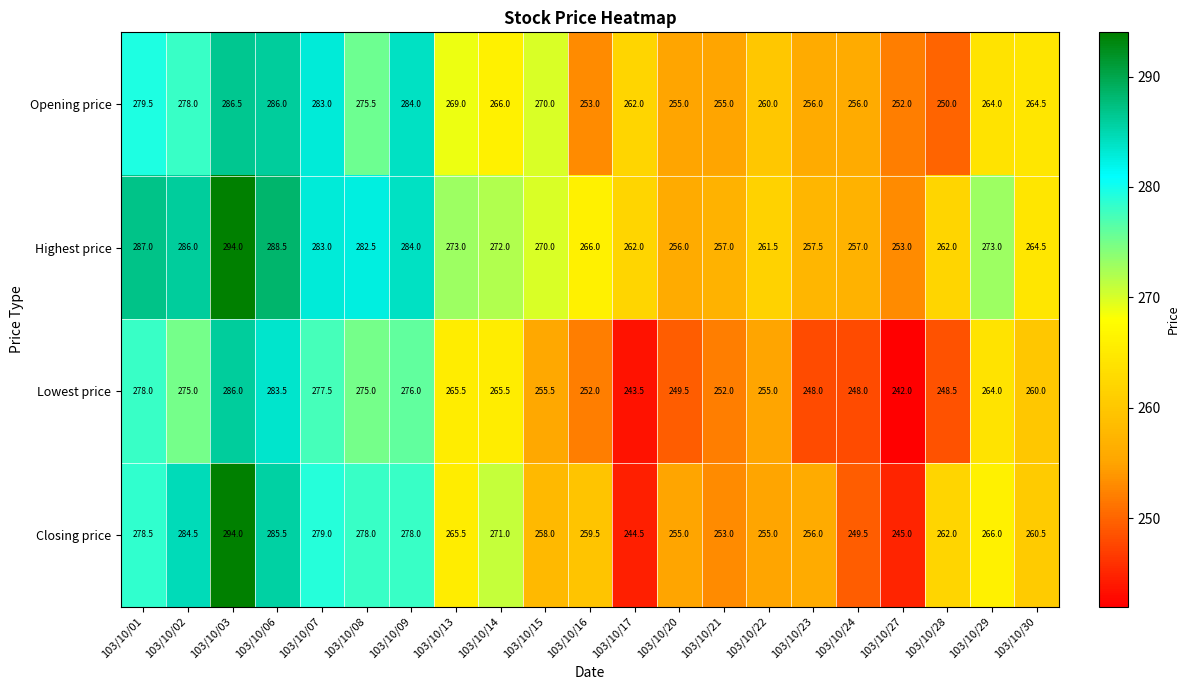

Is the value of Lowest price at 103/10/07 greater than the value of Opening price at 103/10/08?

Yes